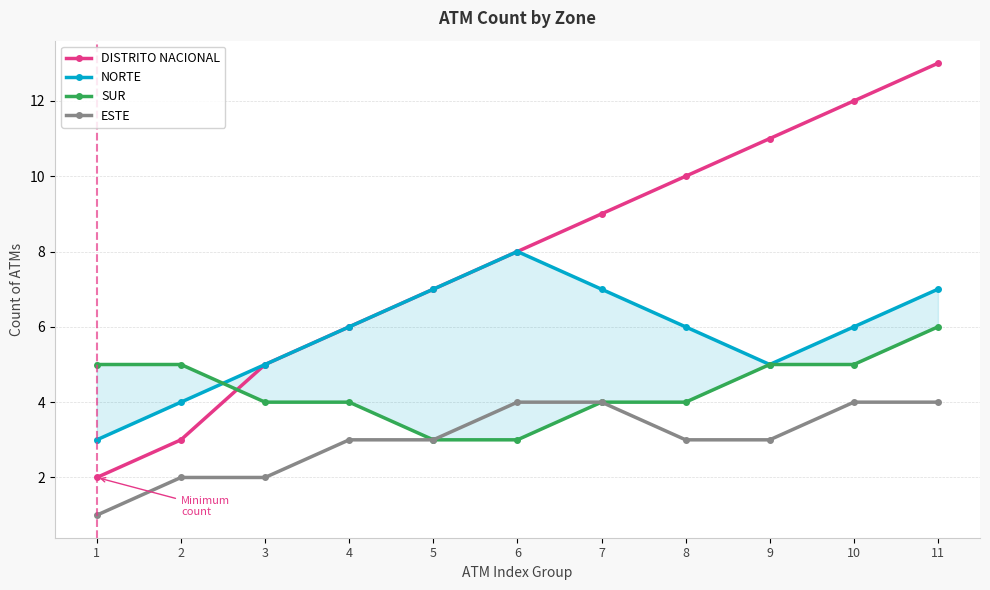

At how many categories does at least one series exceed 9?

4